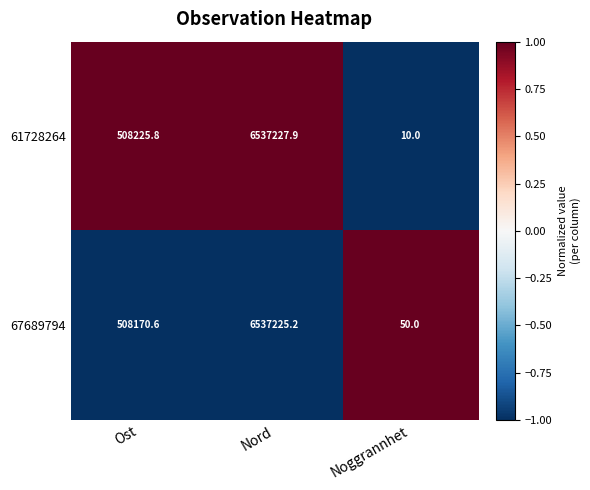

Is the value of 67689794 at Noggrannhet greater than the value of 61728264 at Noggrannhet?

Yes